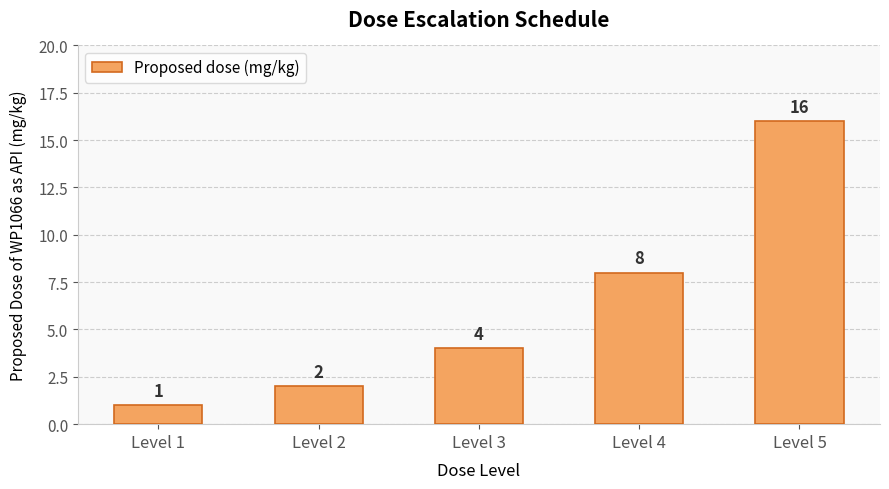

What is the ratio of the value at Level 2 to the value at Level 3?

0.5